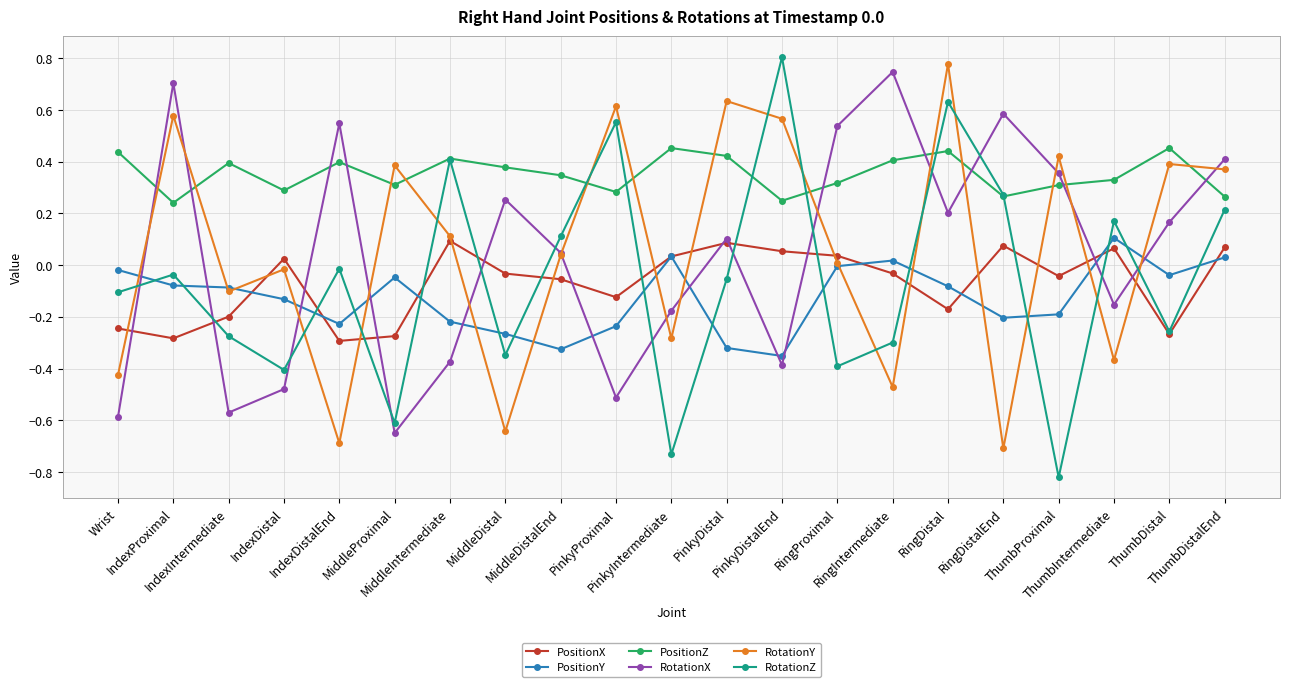

How many data points in RotationX are less than 0?

9